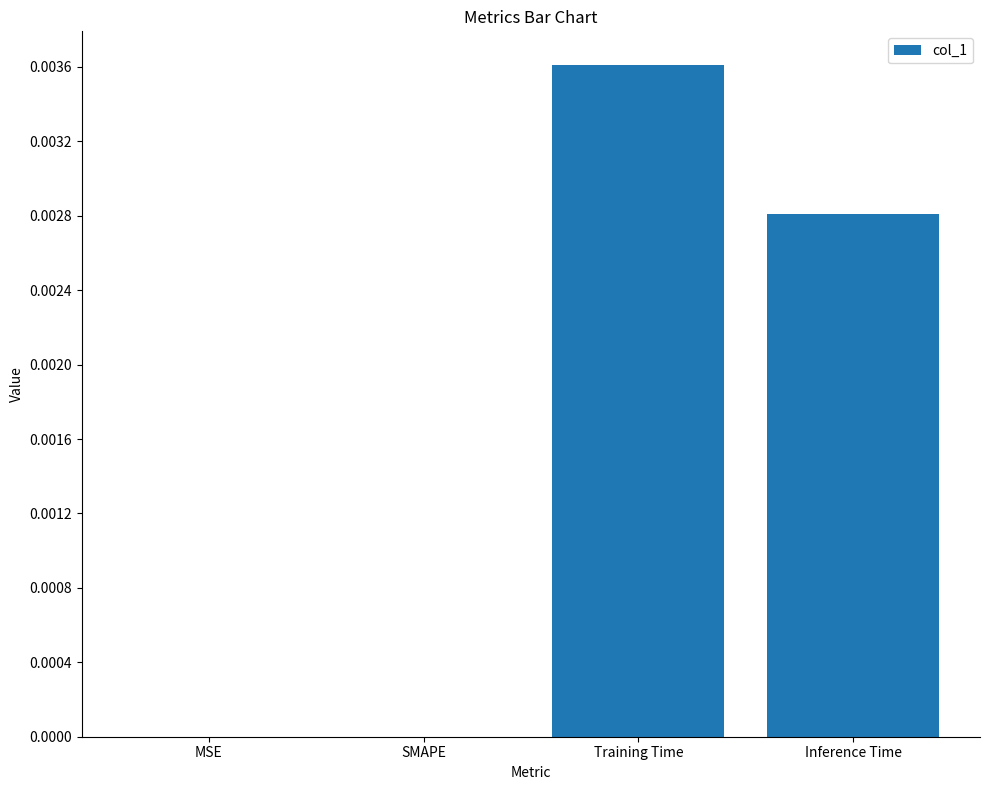

Which category has the highest value across all series?

Training Time